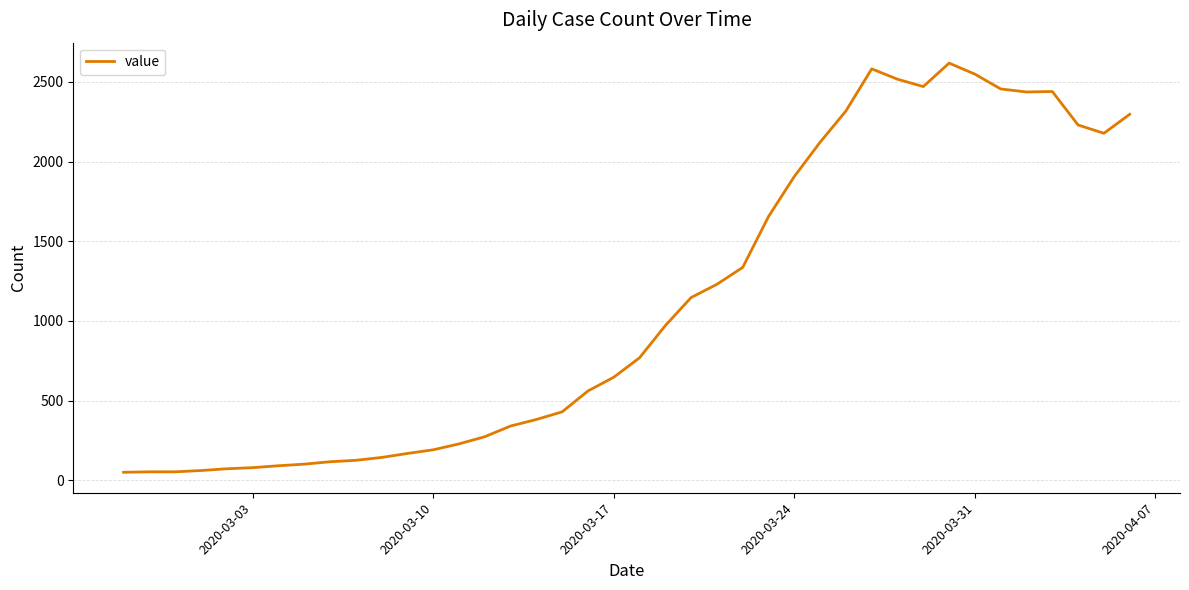

What is the maximum value shown in the chart?

2617